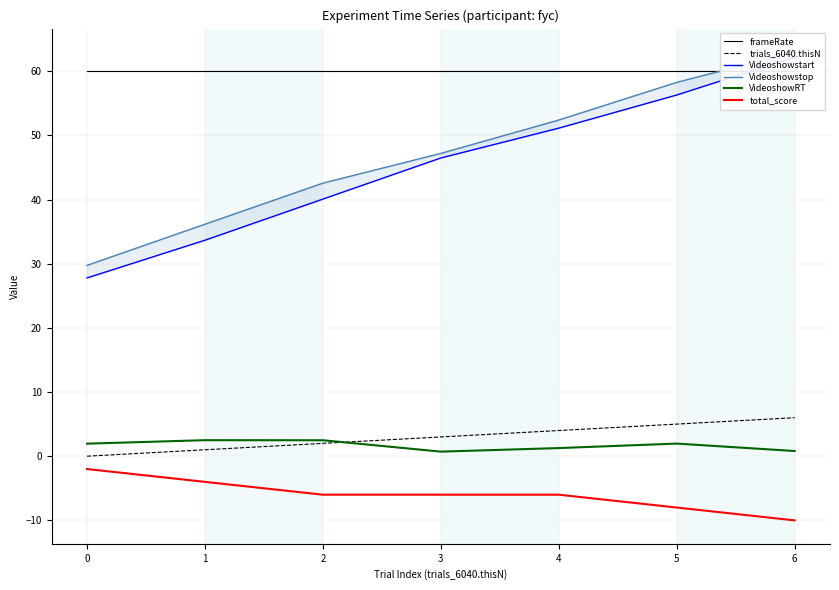

Which category has the highest value across all series?

6